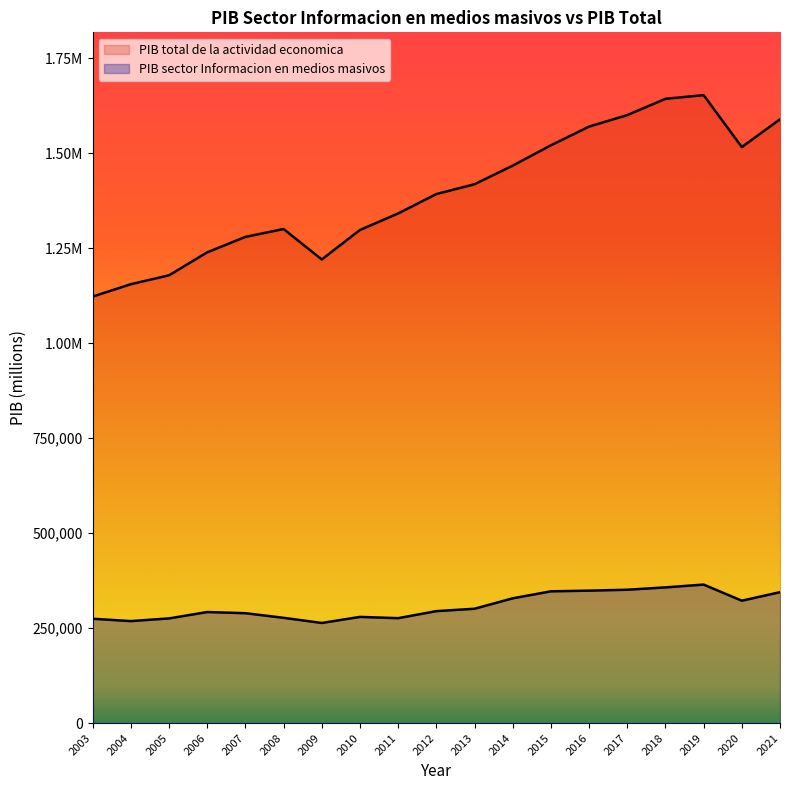

Read the PIB total de la actividad economica value at 2005.

1179123.9